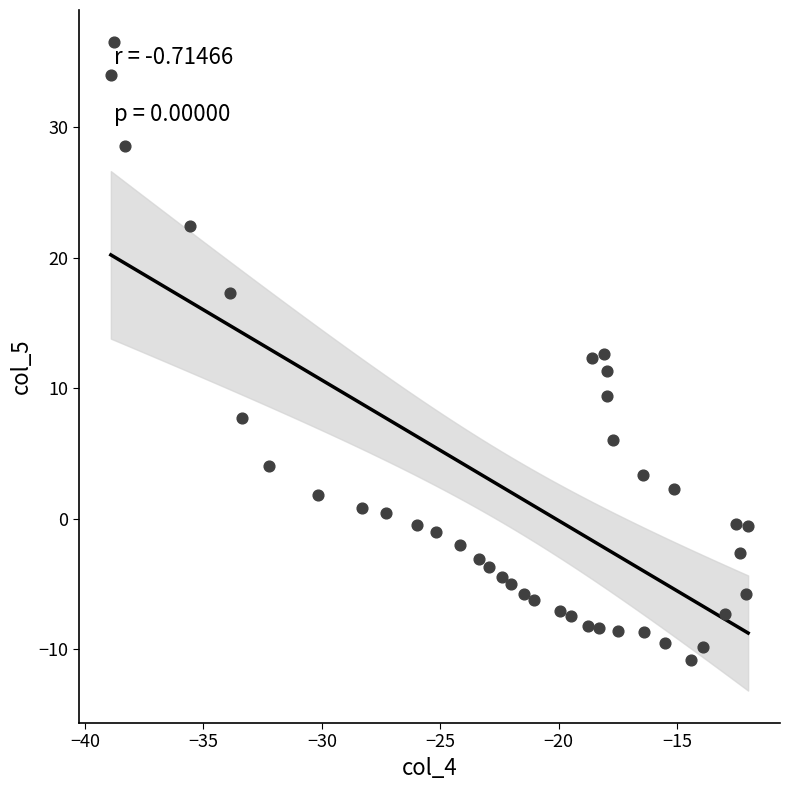

What is the range of X values (max minus min)?

26.9